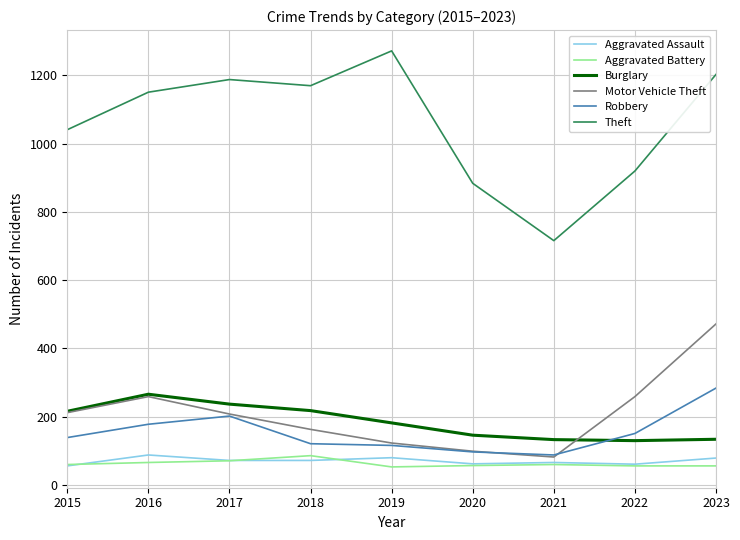

True or false: Aggravated Assault and Burglary cross at least once.

False